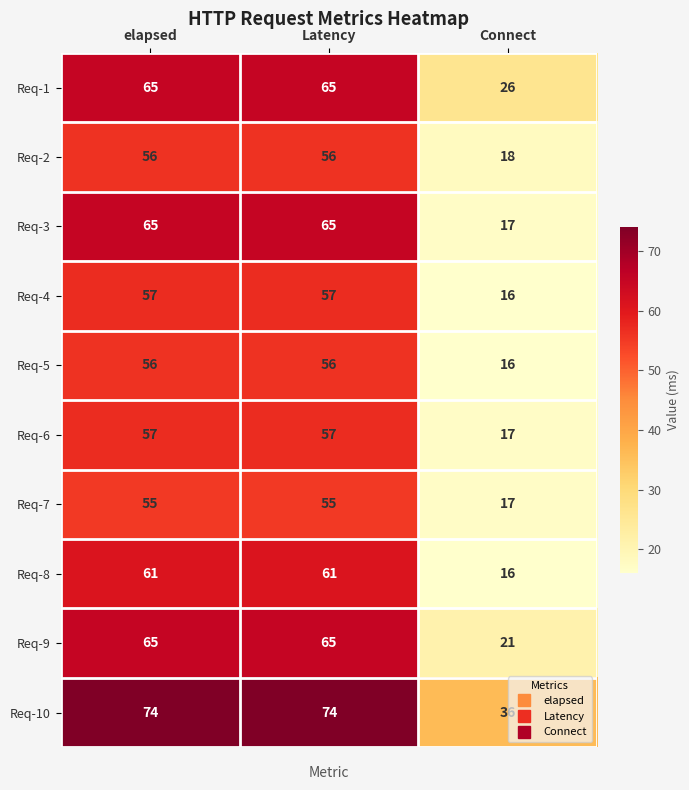

What is the minimum value for Req-2?

18